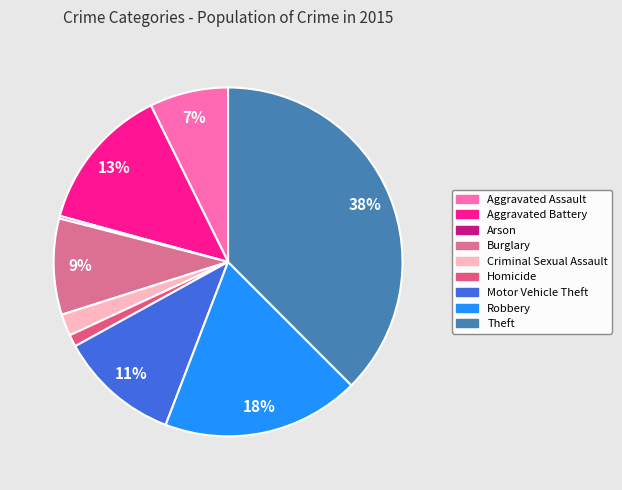

To the nearest percent, what percentage of the pie is Burglary?

9%